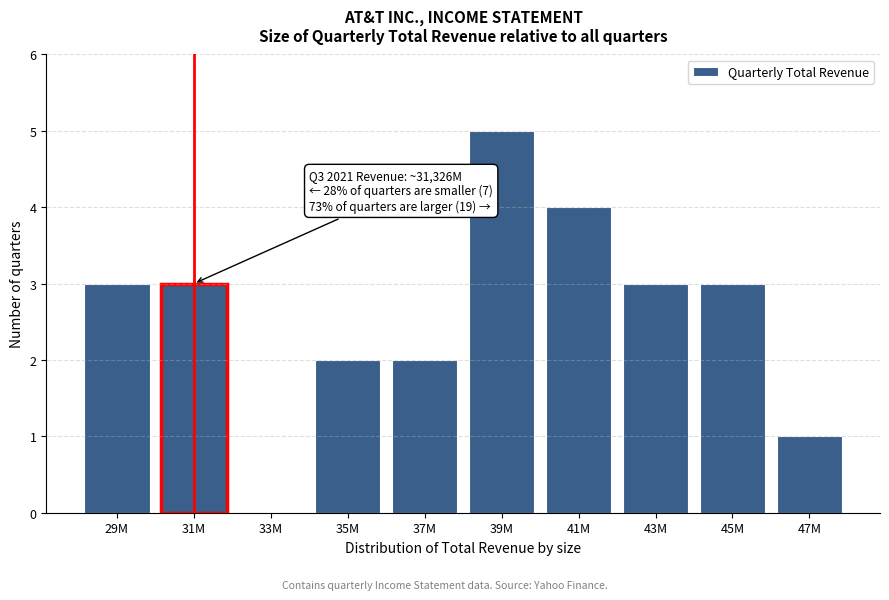

Reading left to right, list all the values displayed in this chart.

29M=3	31M=3	33M=0	35M=2	37M=2	39M=5	41M=4	43M=3	45M=3	47M=1